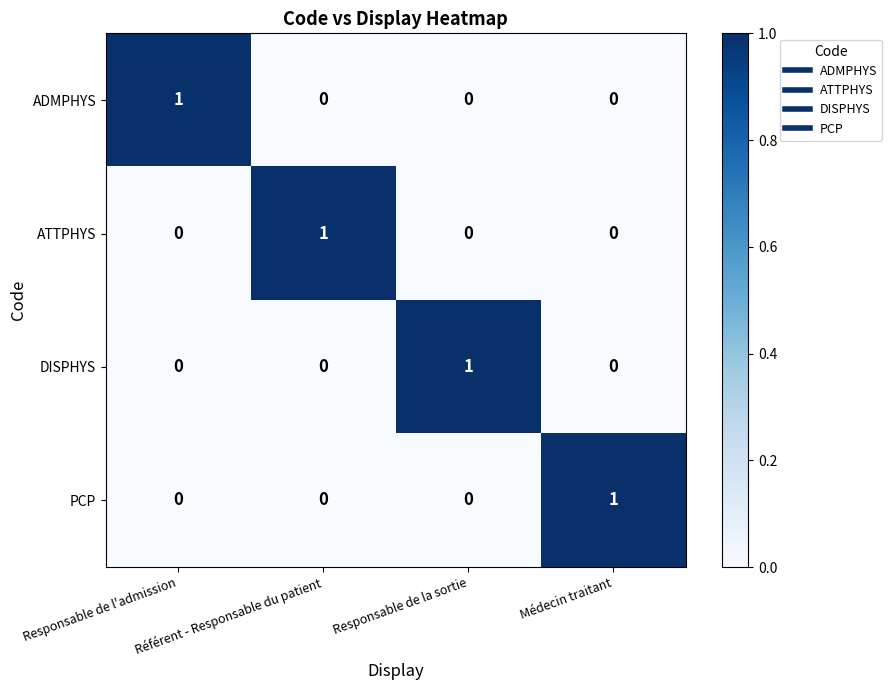

True or false: ATTPHYS has a value of -1 at Responsable de l'admission.

False